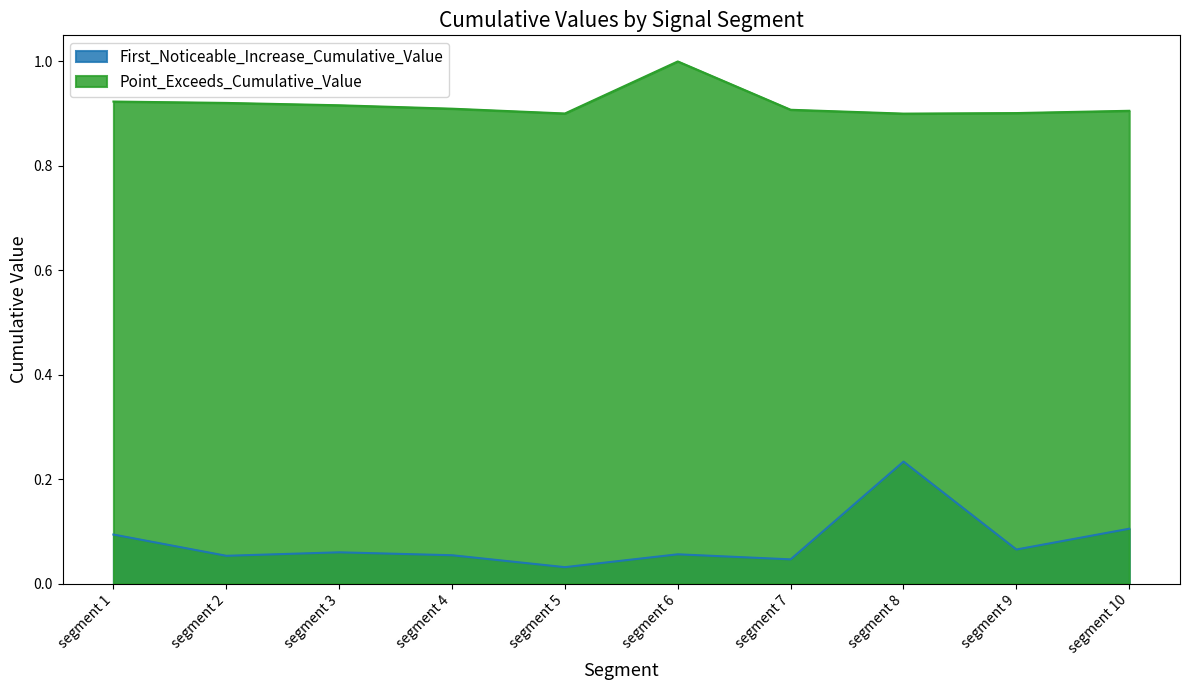

Which series changed the most between segment 4 and segment 5?

First_Noticeable_Increase_Cumulative_Value